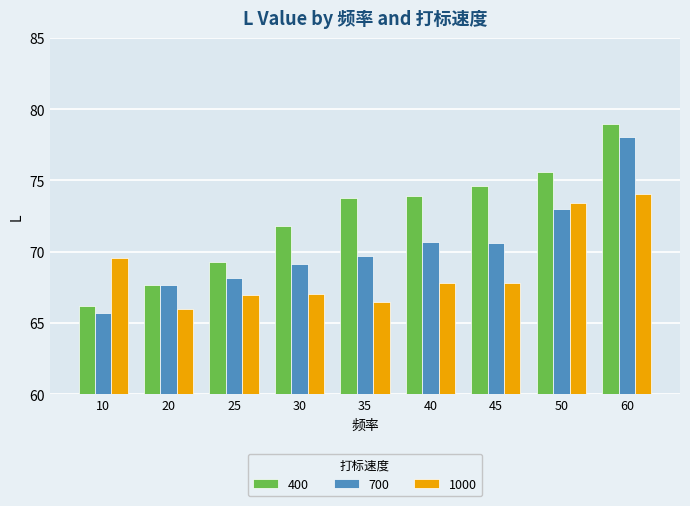

What is the value of the 400 bar at the 6th from the left?

73.9